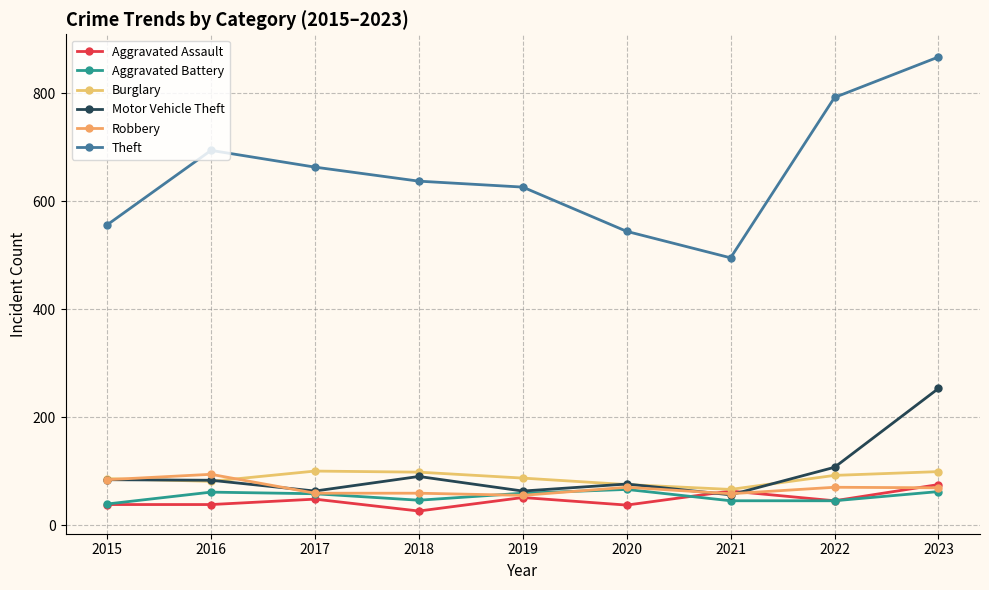

How many data points in Motor Vehicle Theft are less than 83?

4